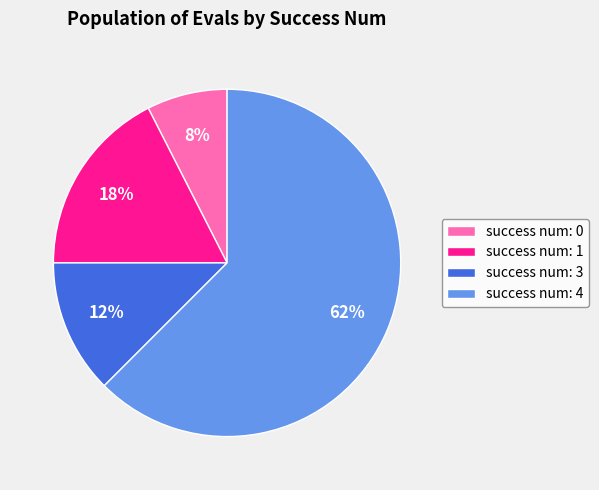

The success num: 4 slice represents 70% of the pie. True or false?

False